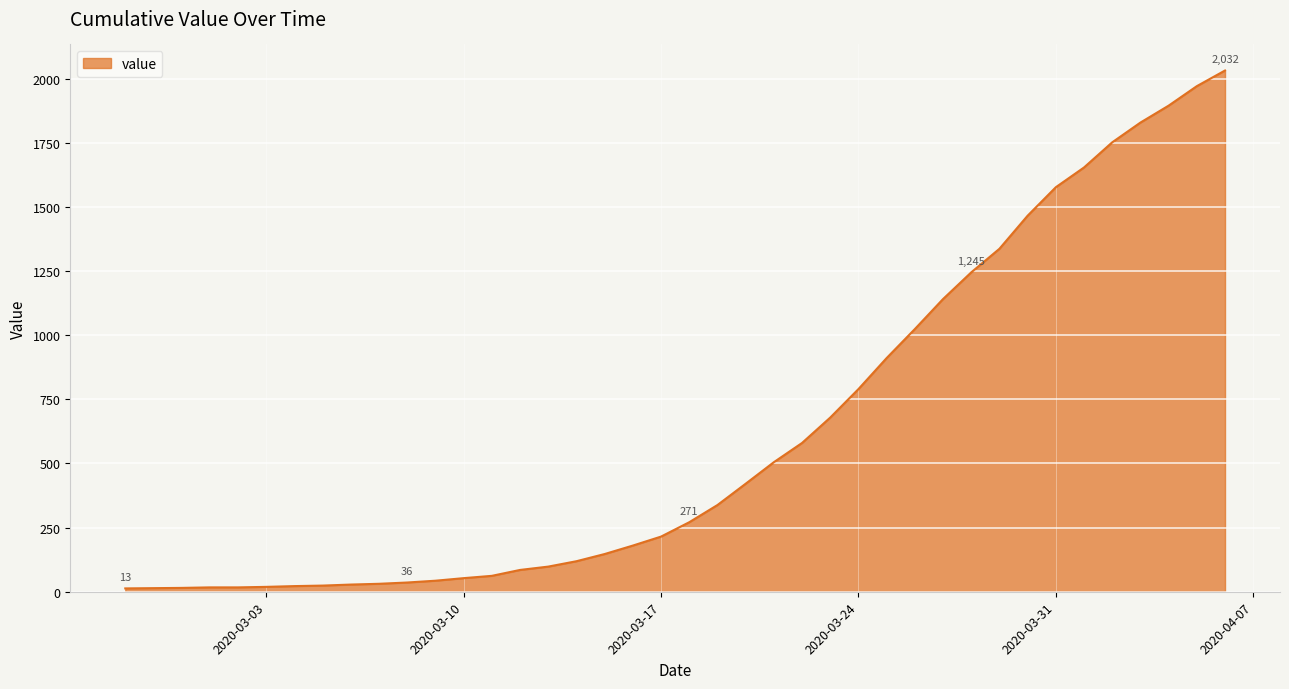

What is the difference between the maximum and minimum values?

2019